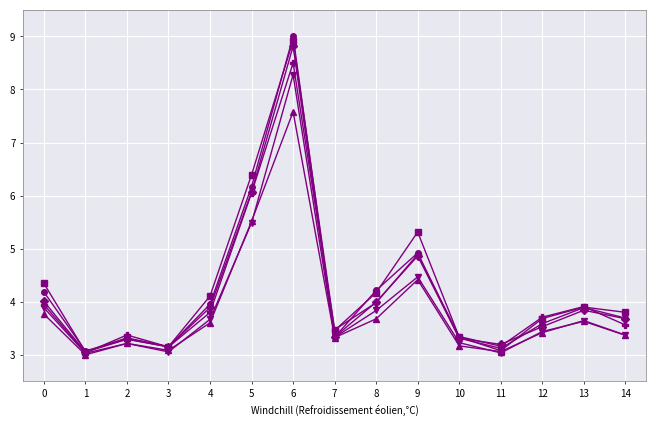

What is the spread (max minus min) of values at 13?

0.3